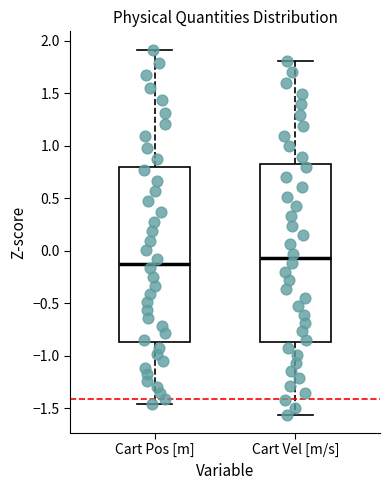

Where does the lower whisker of the box for Cart Pos [m] end on the y-axis? The values are not printed on the chart, so give them approximately, as read against the axis.

-1.45